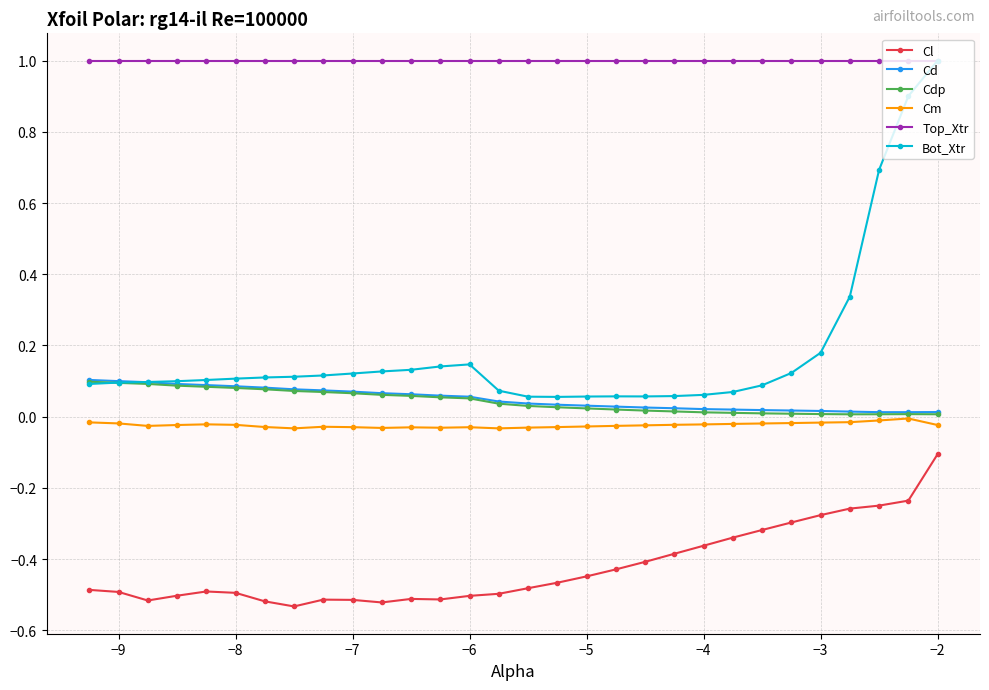

Which series has the largest total across all categories?

Top_Xtr